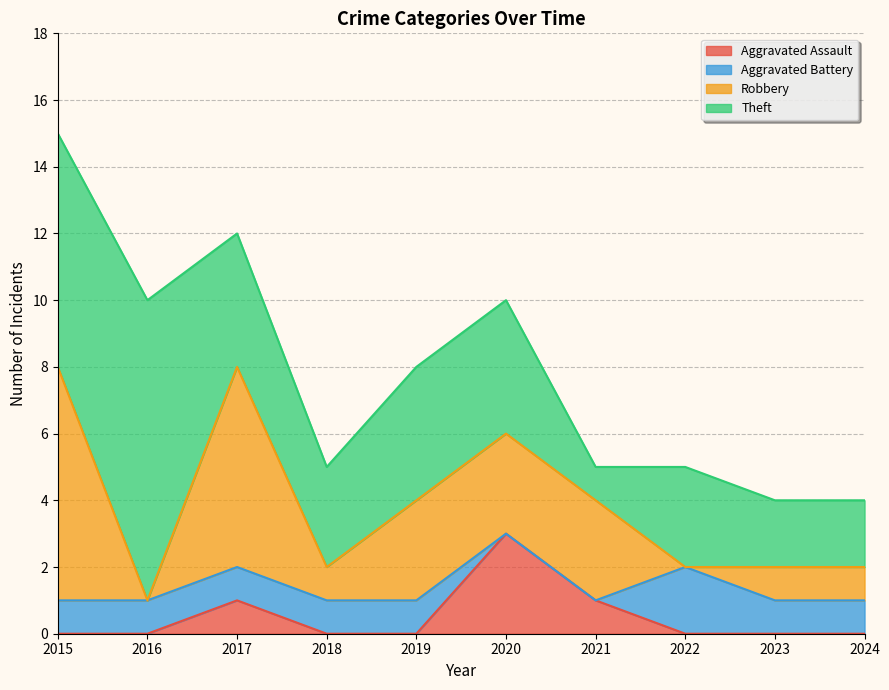

Rank the series at 2016 from highest to lowest value.

Theft, Aggravated Battery, Aggravated Assault, Robbery